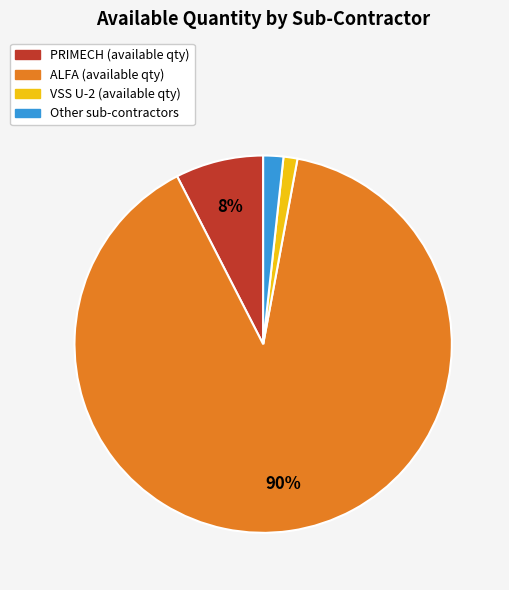

To the nearest percent, what is the difference between the largest and smallest slice percentages?

88%